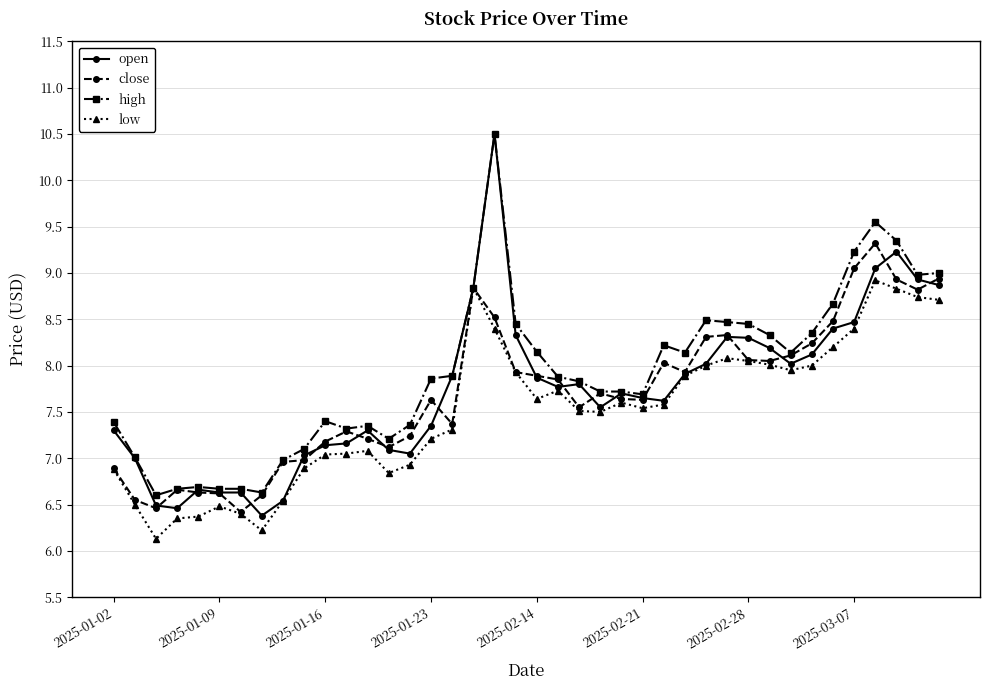

True or false: close has more than 1 points higher than both neighbors.

True